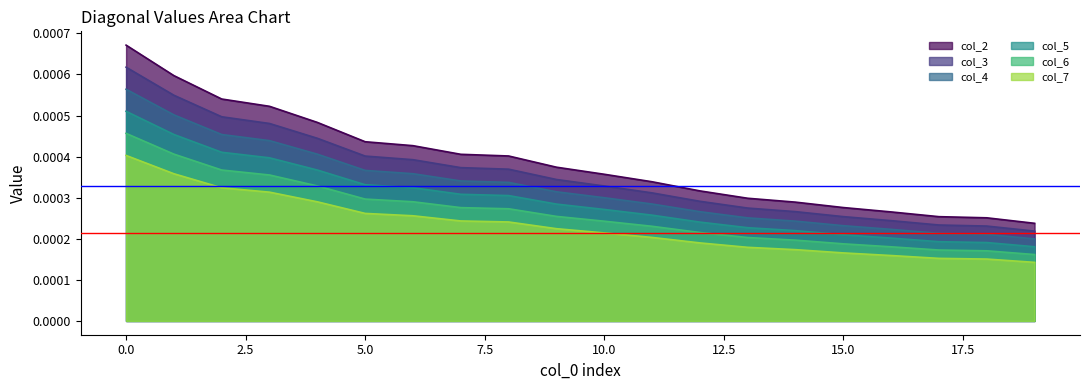

Which series has the largest total across all categories?

col_2